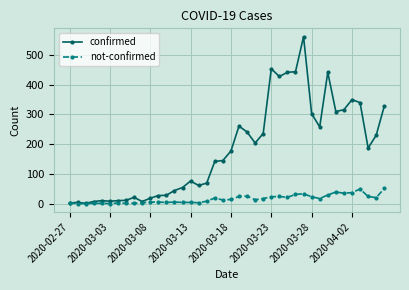

True or false: confirmed has more than 2 points higher than both neighbors.

True